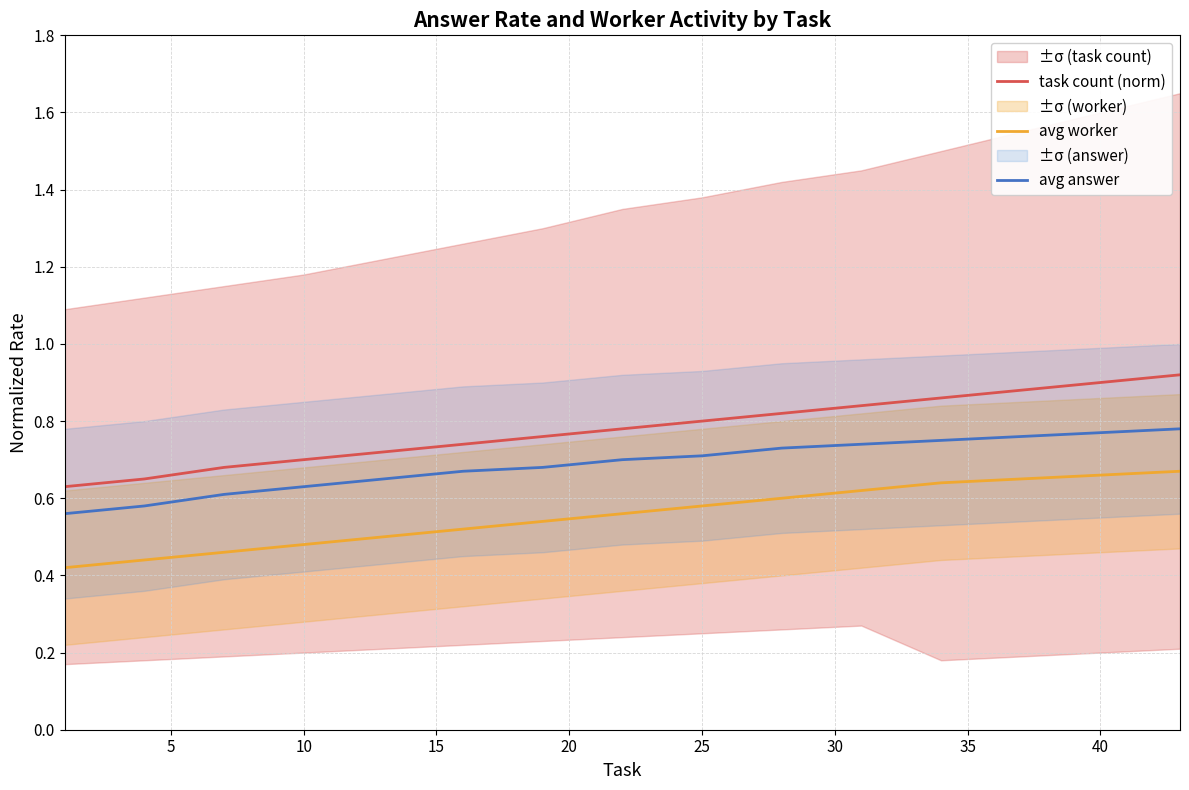

What are all the series names shown in the legend?

task count (norm), avg worker, avg answer